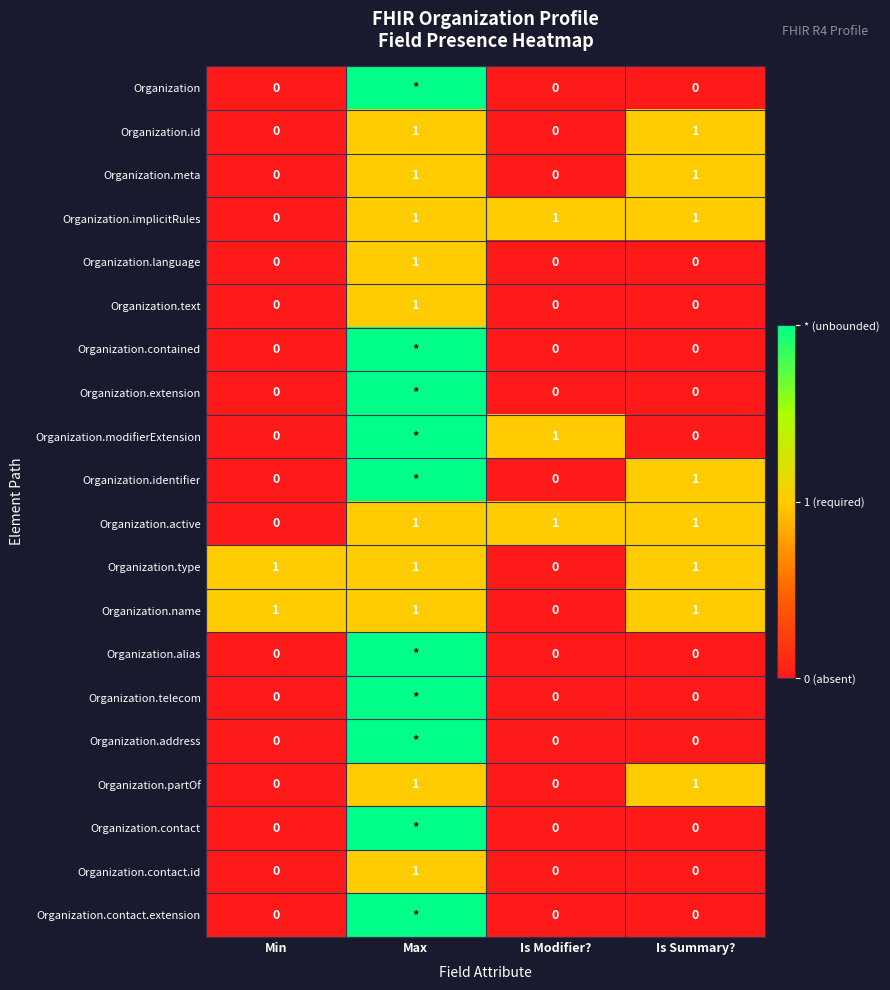

The value of Organization.name at Is Modifier? is 1. True or false?

False